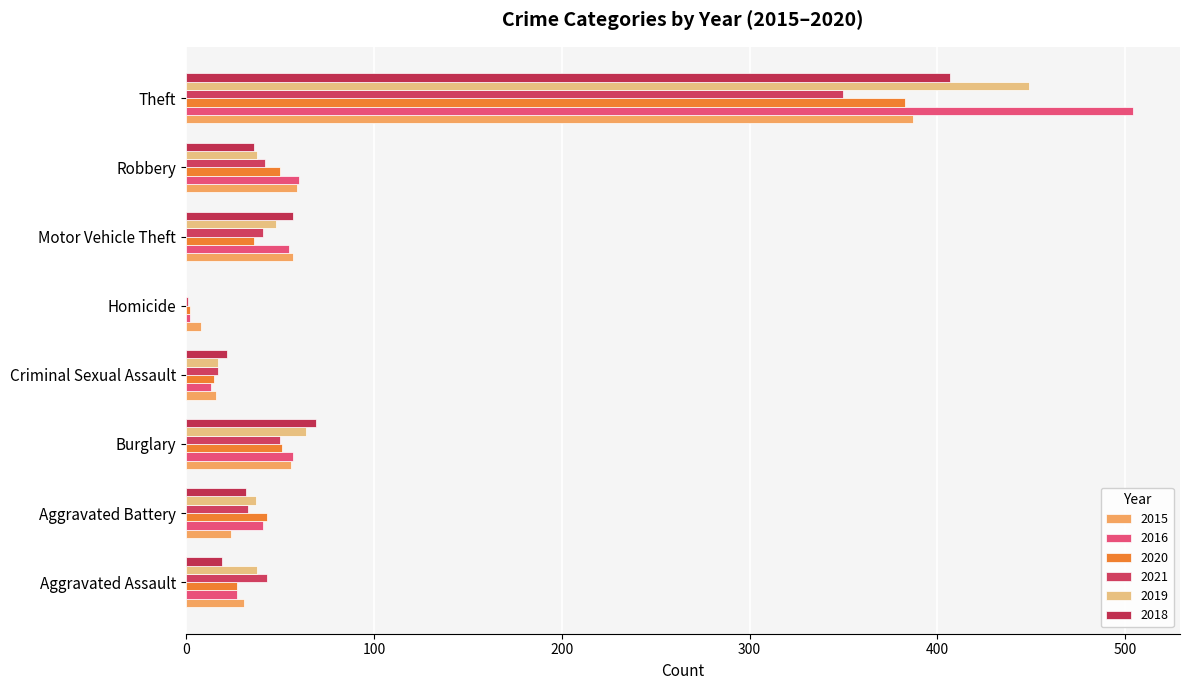

How many distinct data groups are displayed?

6